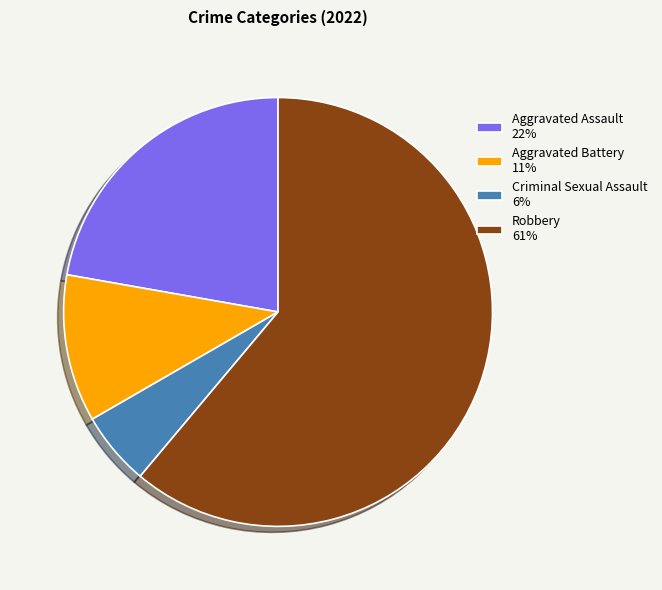

True or false: Aggravated Assault 22% accounts for 22% of the total.

True